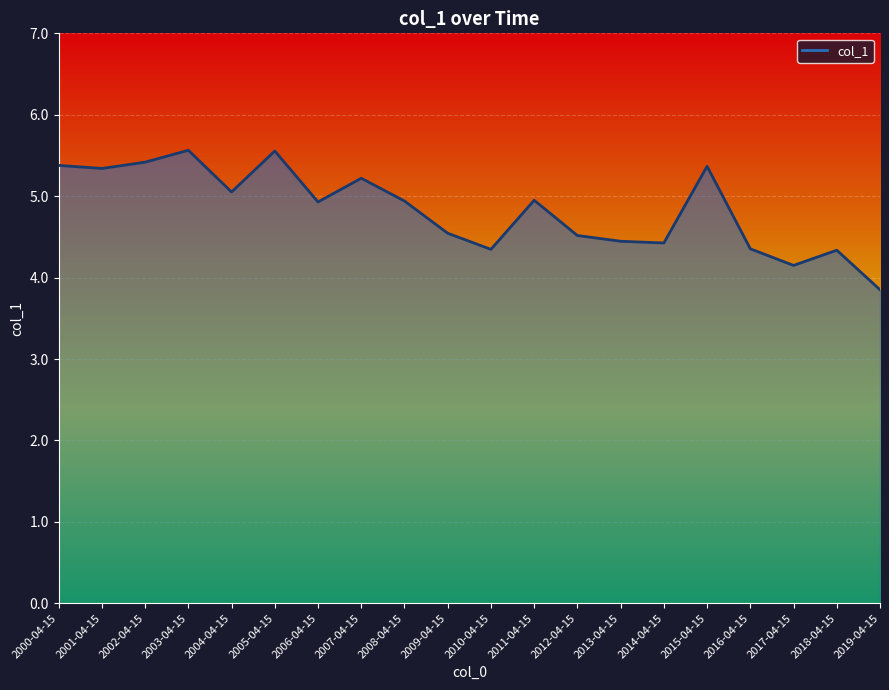

How many lines are shown in the chart?

1